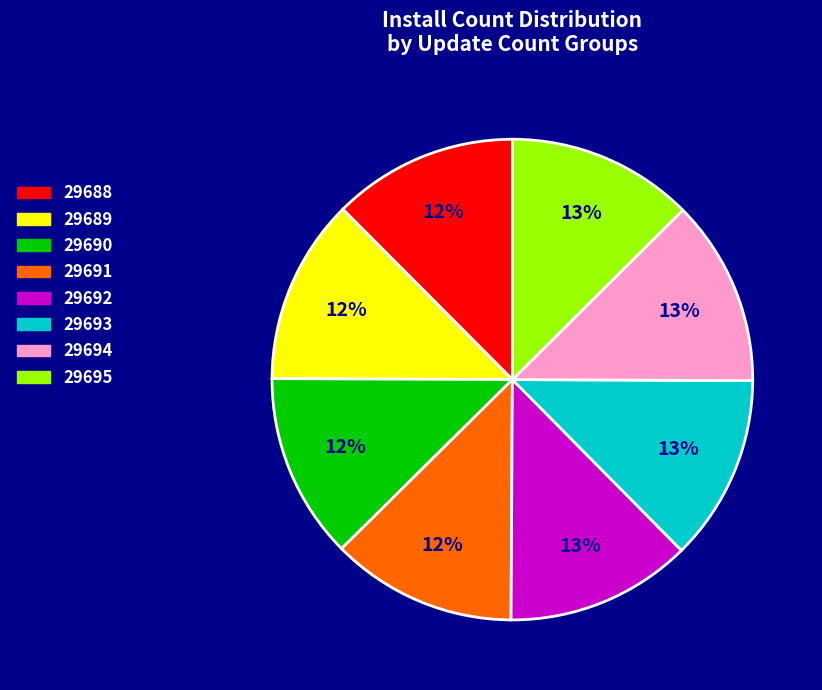

To the nearest percent, what is the average slice percentage?

12%